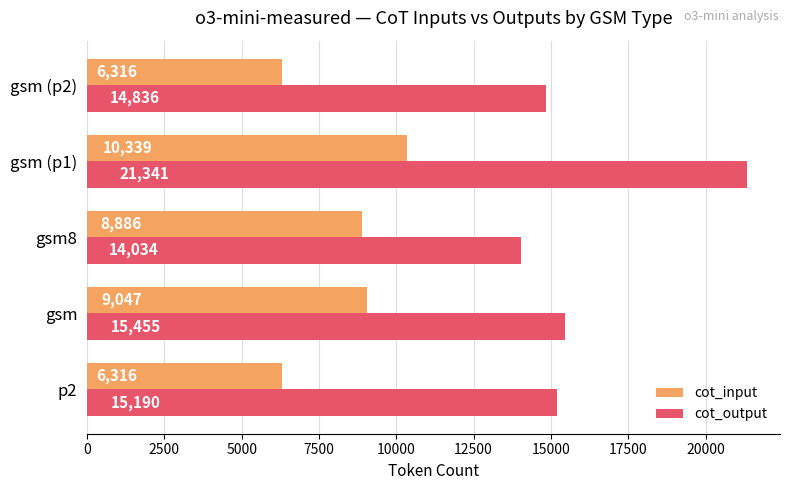

Which series has the largest range (max minus min)?

cot_output